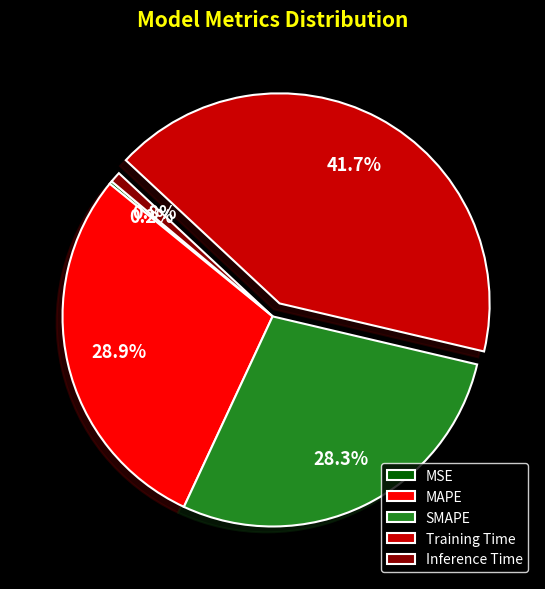

Does MAPE represent more than half of the total?

No